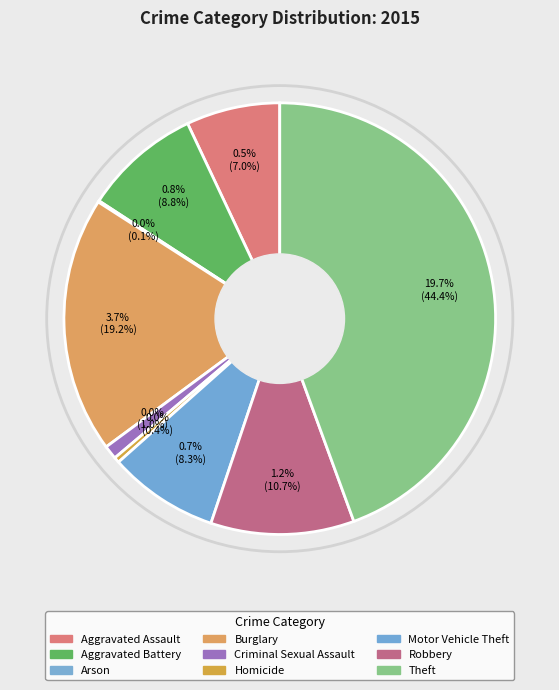

The Homicide slice represents 0% of the pie. True or false?

True